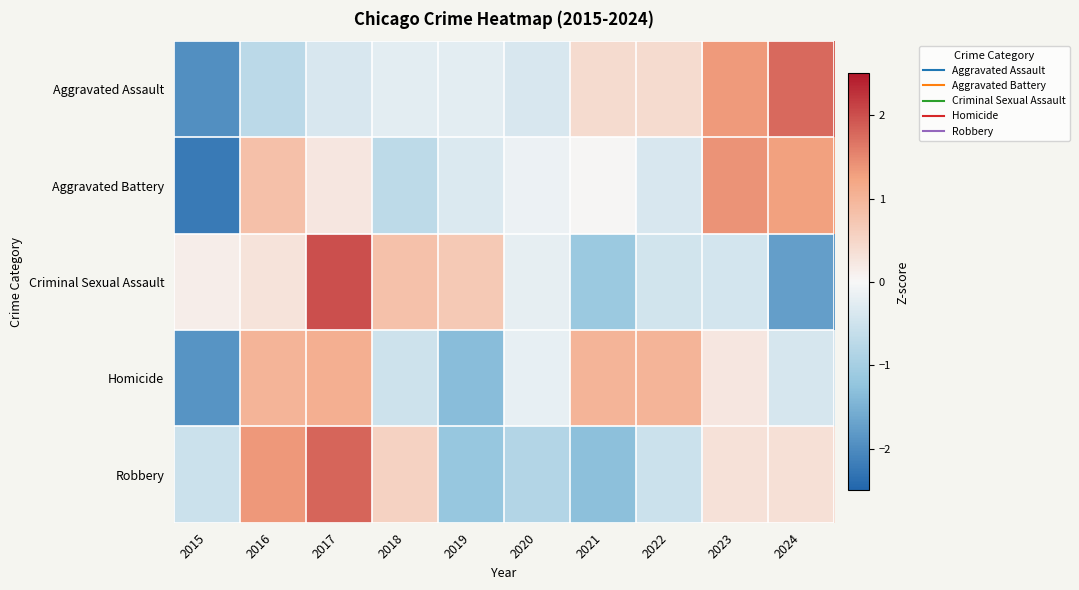

Reading left to right, transcribe all the data shown in this chart.

Aggravated Assault: 2015=-2.0	2016=-0.7	2017=-0.4	2018=-0.2	2019=-0.2	2020=-0.4	2021=0.4	2022=0.4	2023=1.3	2024=1.8
Aggravated Battery: 2015=-2.2	2016=0.8	2017=0.2	2018=-0.7	2019=-0.3	2020=-0.1	2021=0.0	2022=-0.4	2023=1.4	2024=1.3
Criminal Sexual Assault: 2015=0.1	2016=0.3	2017=2.0	2018=0.8	2019=0.7	2020=-0.2	2021=-1.1	2022=-0.5	2023=-0.4	2024=-1.7
Homicide: 2015=-1.9	2016=1.0	2017=1.1	2018=-0.5	2019=-1.3	2020=-0.2	2021=1.0	2022=1.0	2023=0.2	2024=-0.4
Robbery: 2015=-0.5	2016=1.4	2017=1.8	2018=0.6	2019=-1.2	2020=-0.8	2021=-1.3	2022=-0.5	2023=0.3	2024=0.3